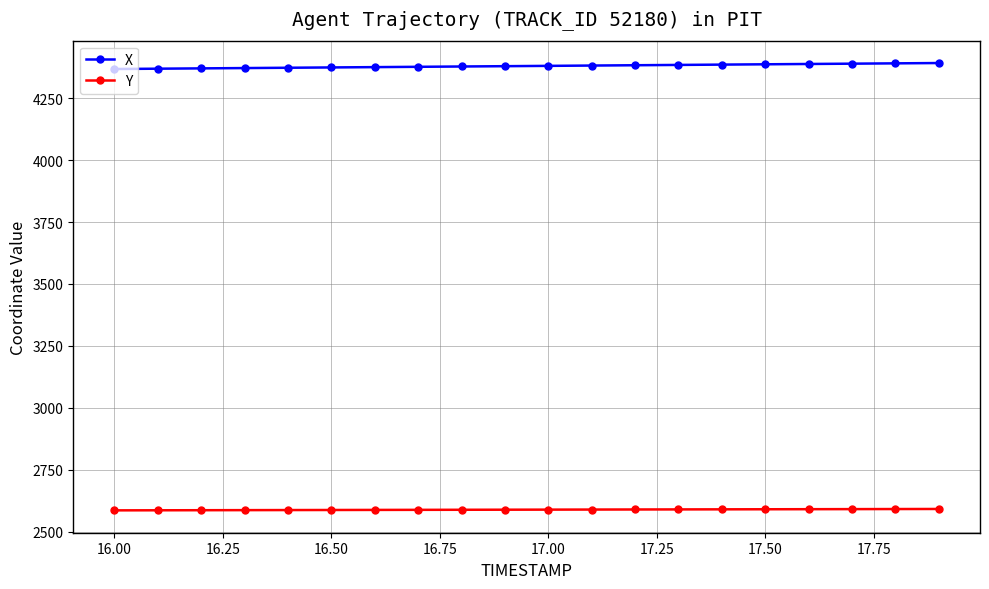

True or false: X and Y cross at least once.

False